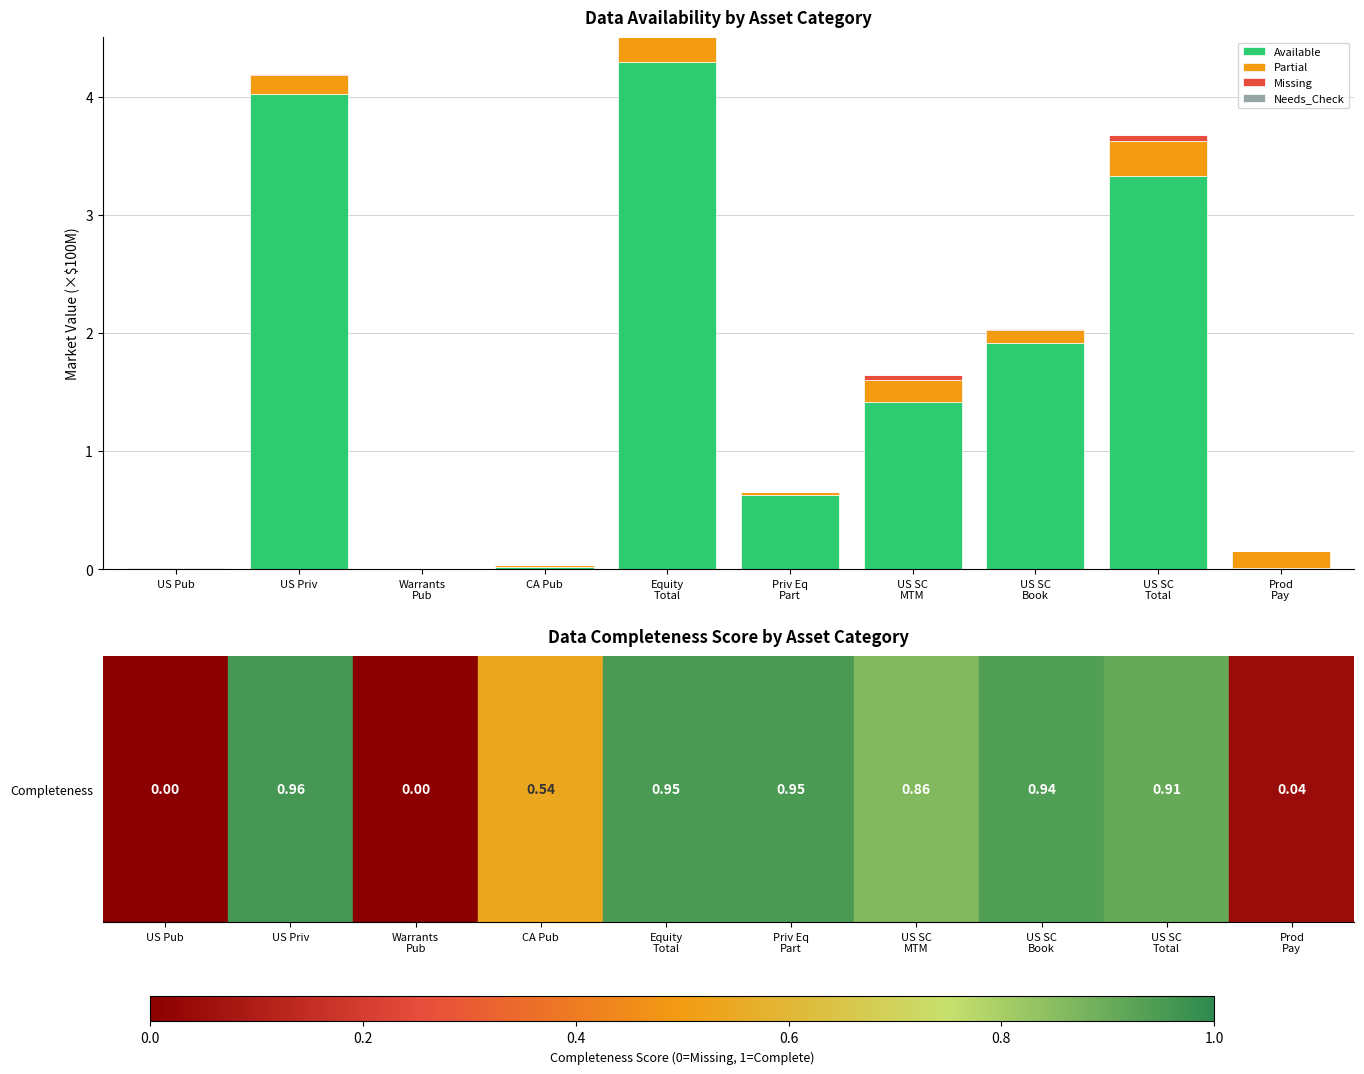

Are the bars horizontal?

No